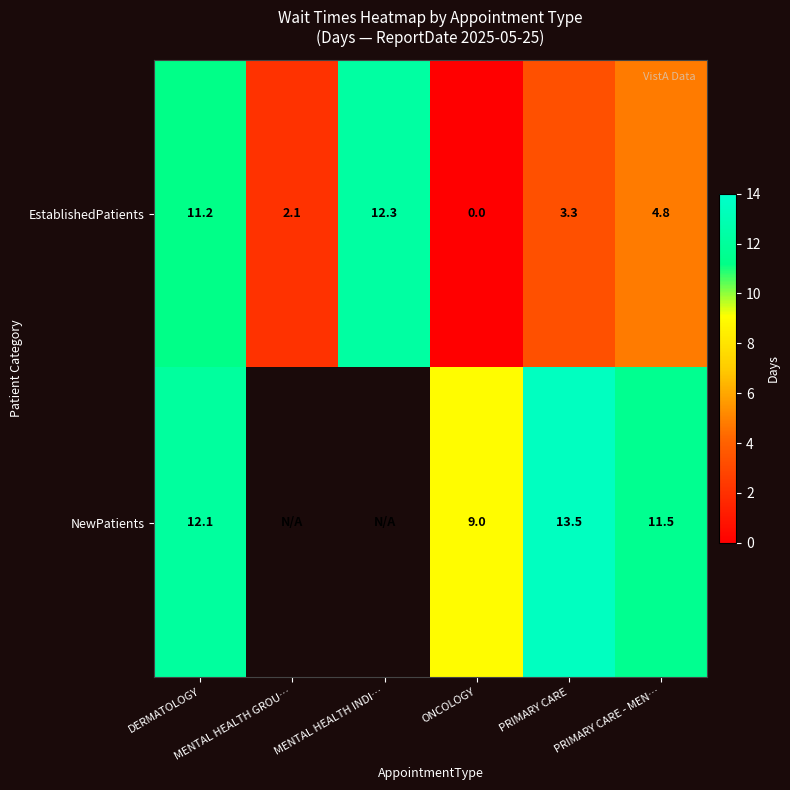

What is the difference between the second highest and second lowest values in the EstablishedPatients series?

9.1